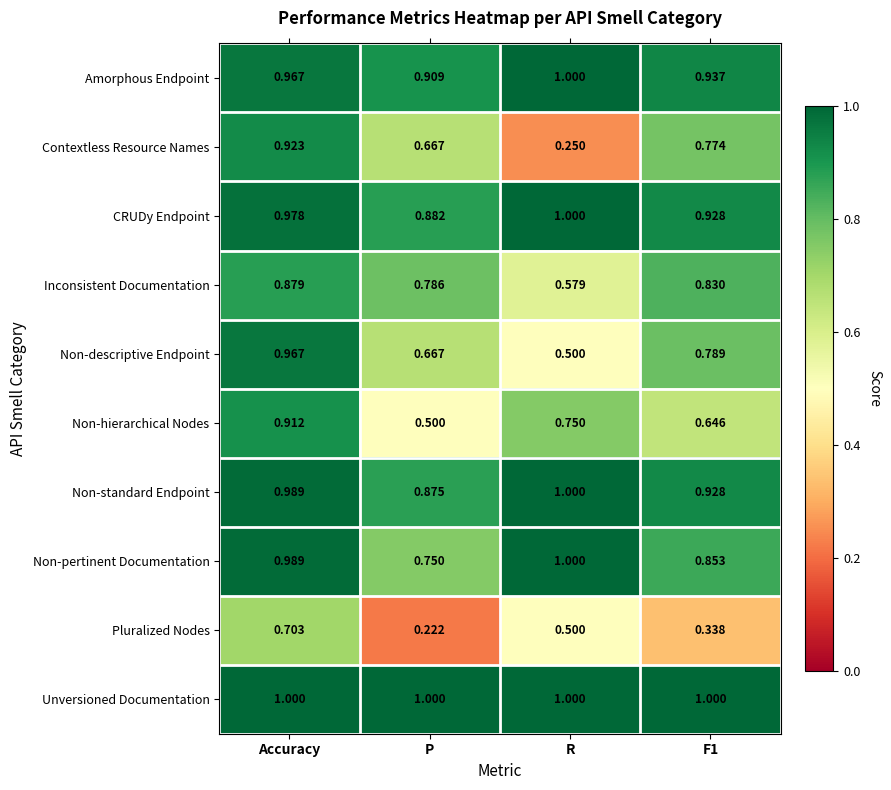

At which label is Non-pertinent Documentation closest to 0?

P